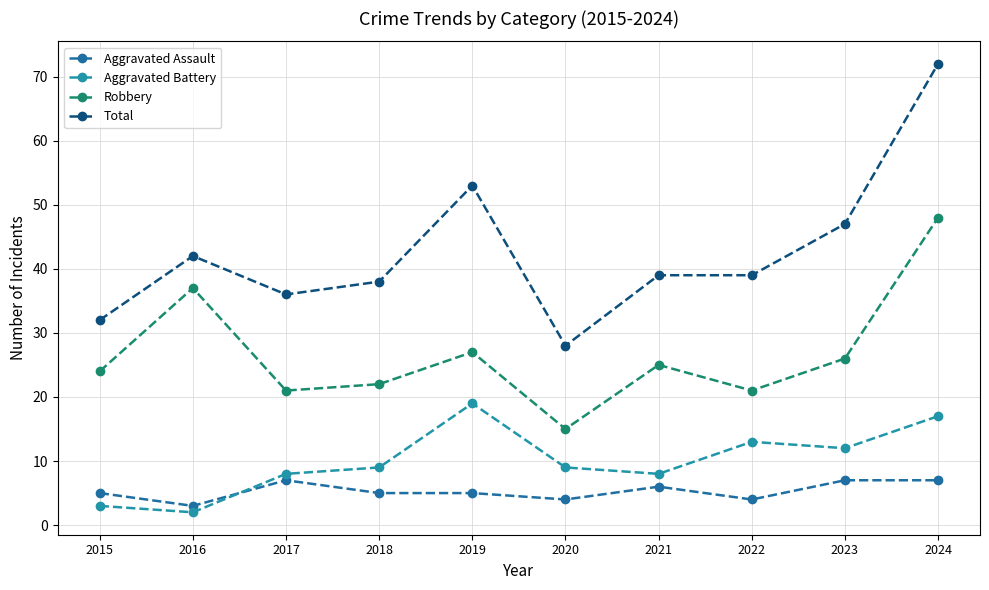

At which category does Aggravated Assault reach its first local valley?

2016